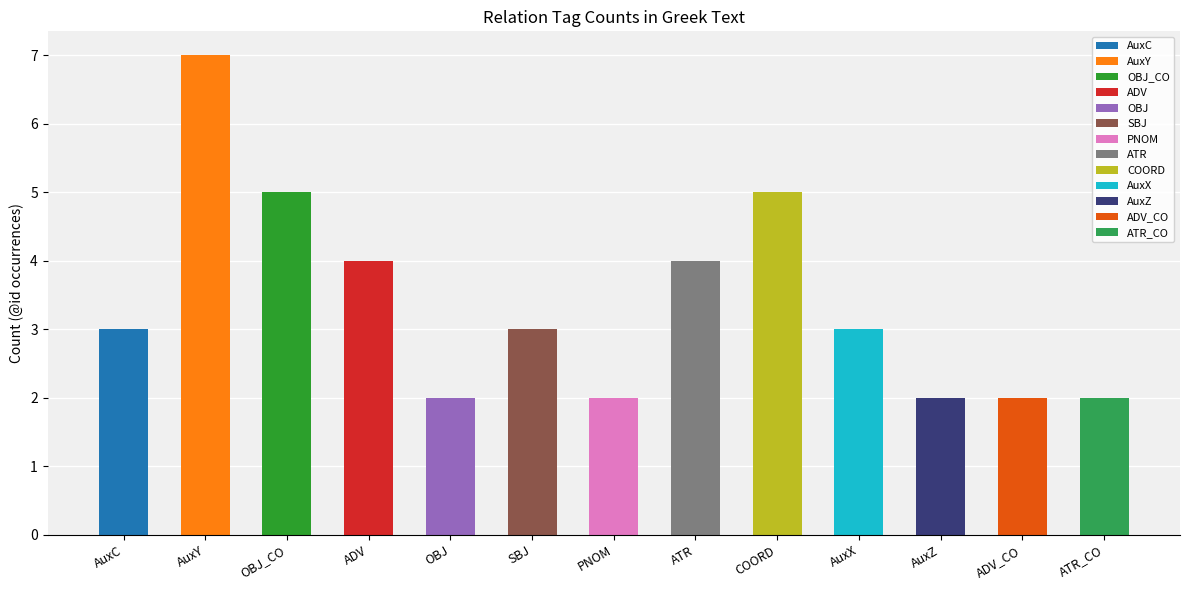

What value does the data have at AuxC?

3